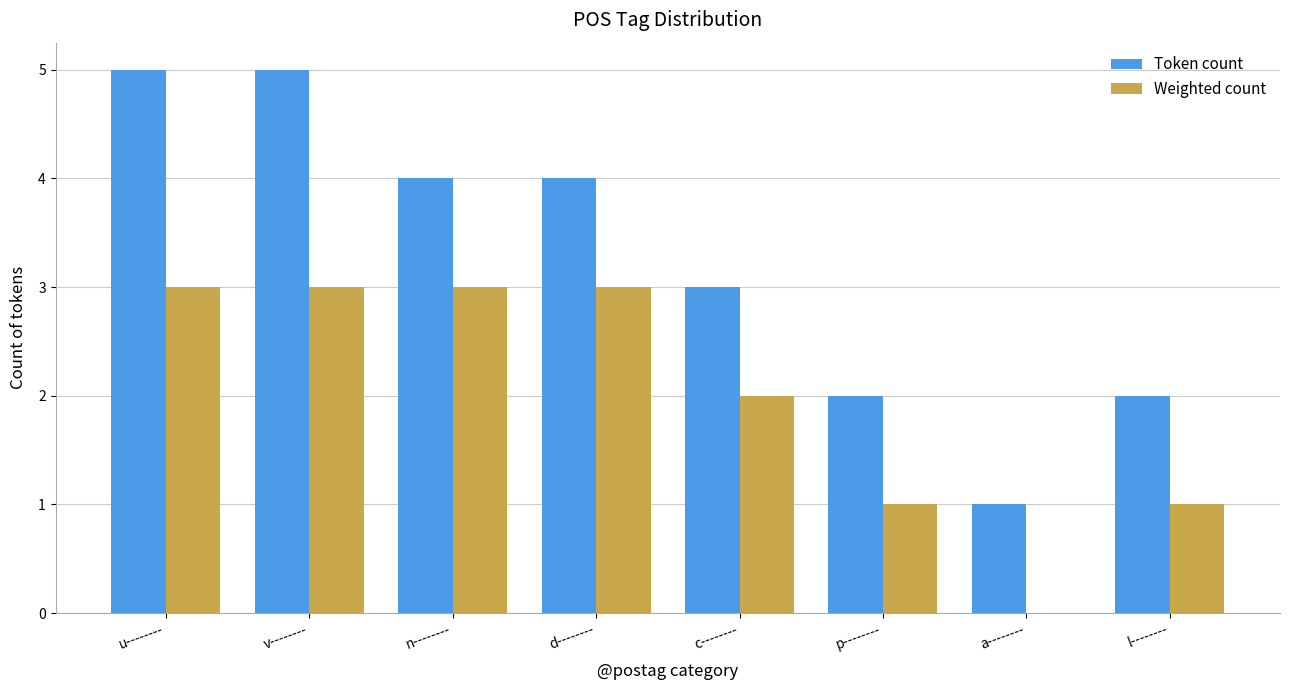

Is it true that Weighted count equals 2 at l--------?

False